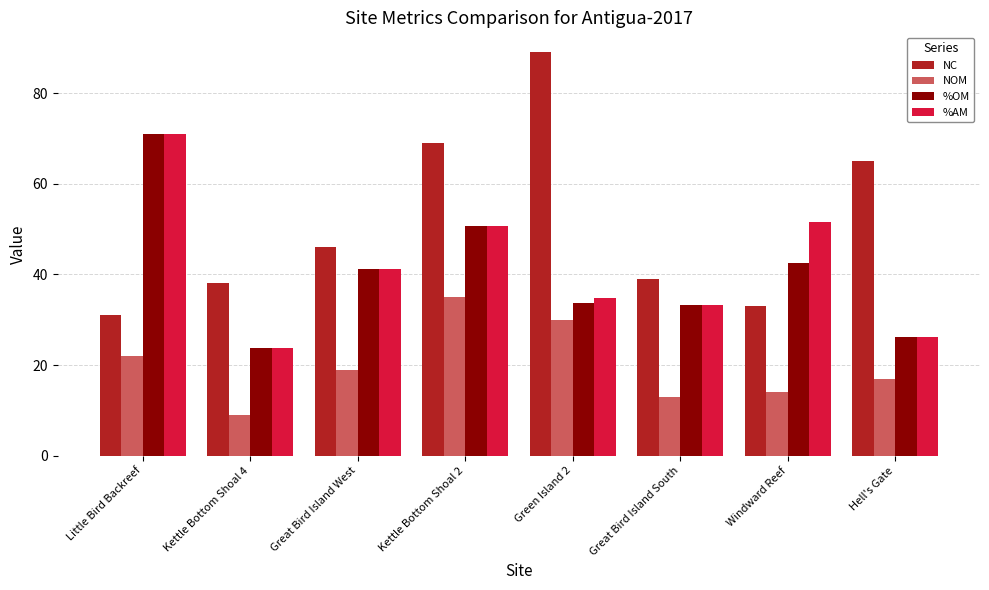

At which category is the sum across all series the highest?

Kettle Bottom Shoal 2